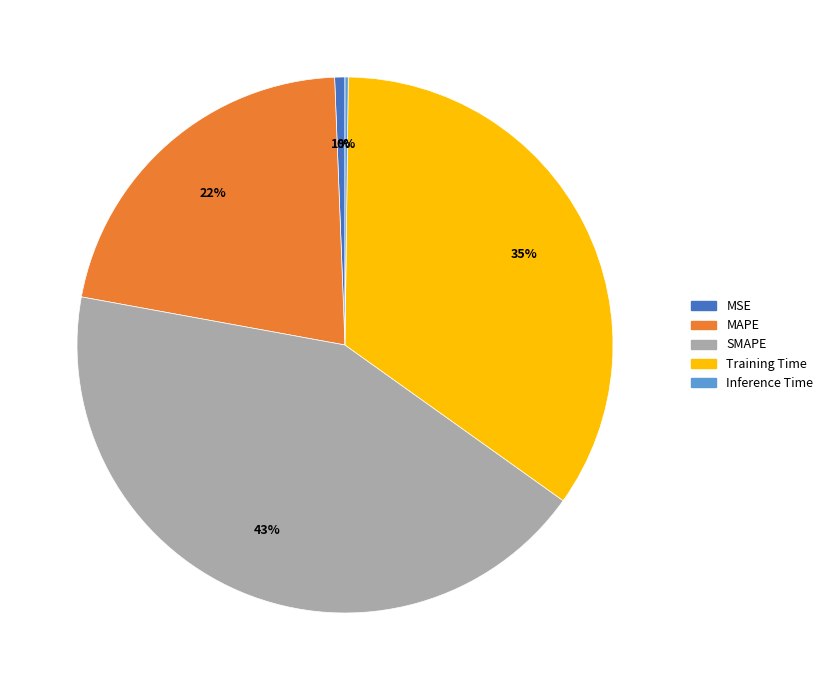

What is the ratio of the value at SMAPE to the value at MAPE?

2.0